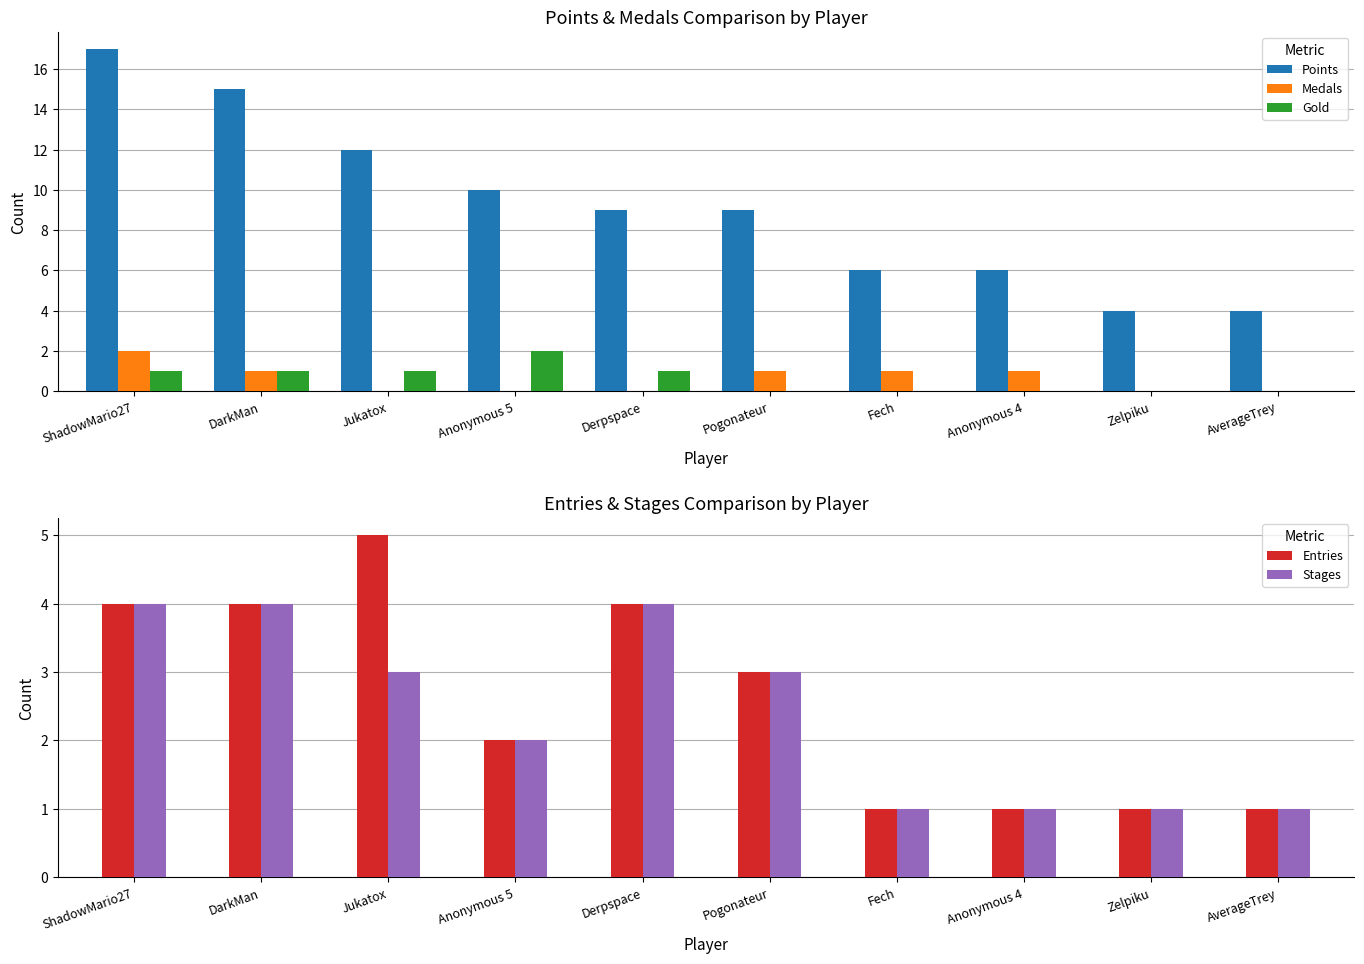

How many Entries values are between 1 and 4?

9